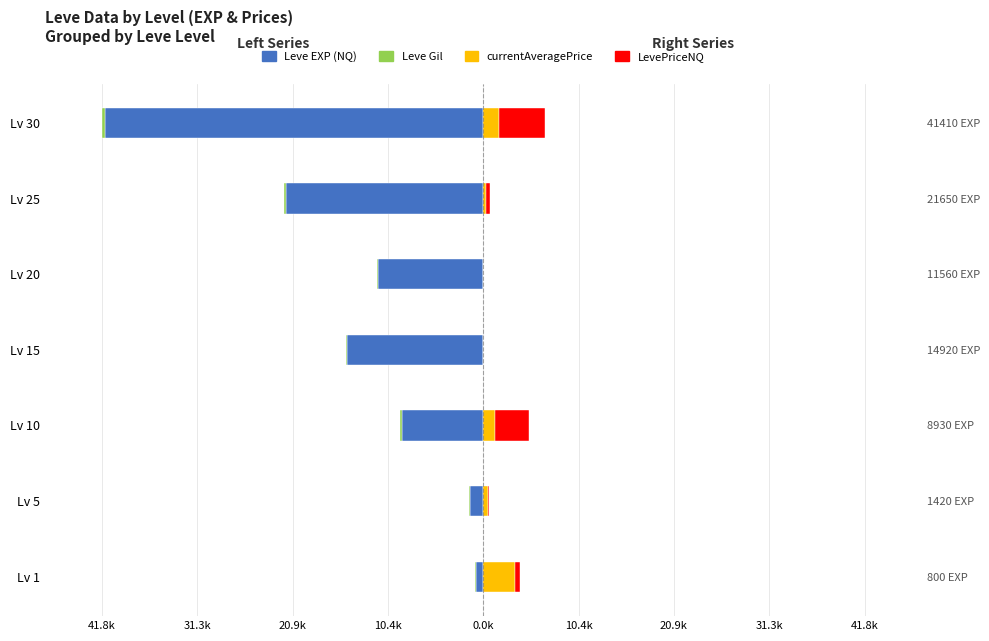

How many values in currentAveragePrice are above zero?

5